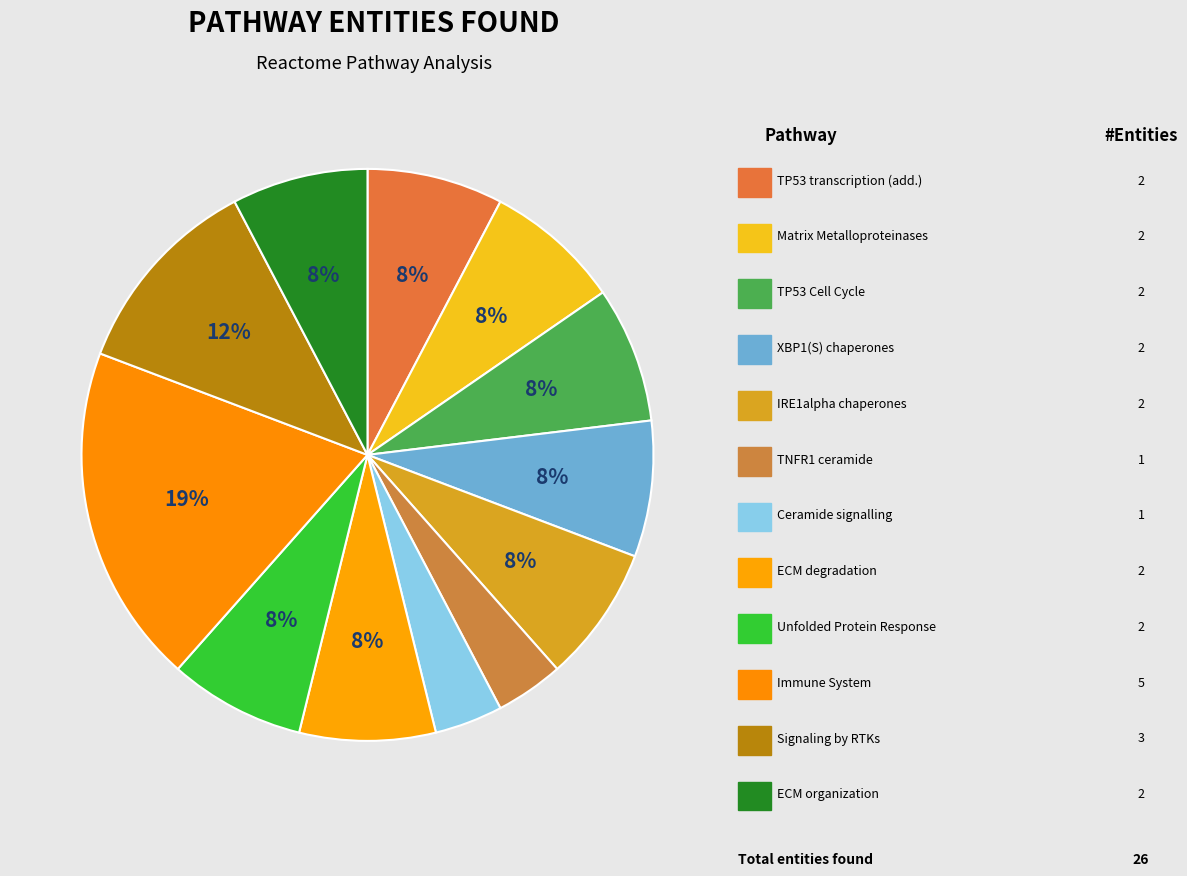

How many segments does this pie chart have?

12